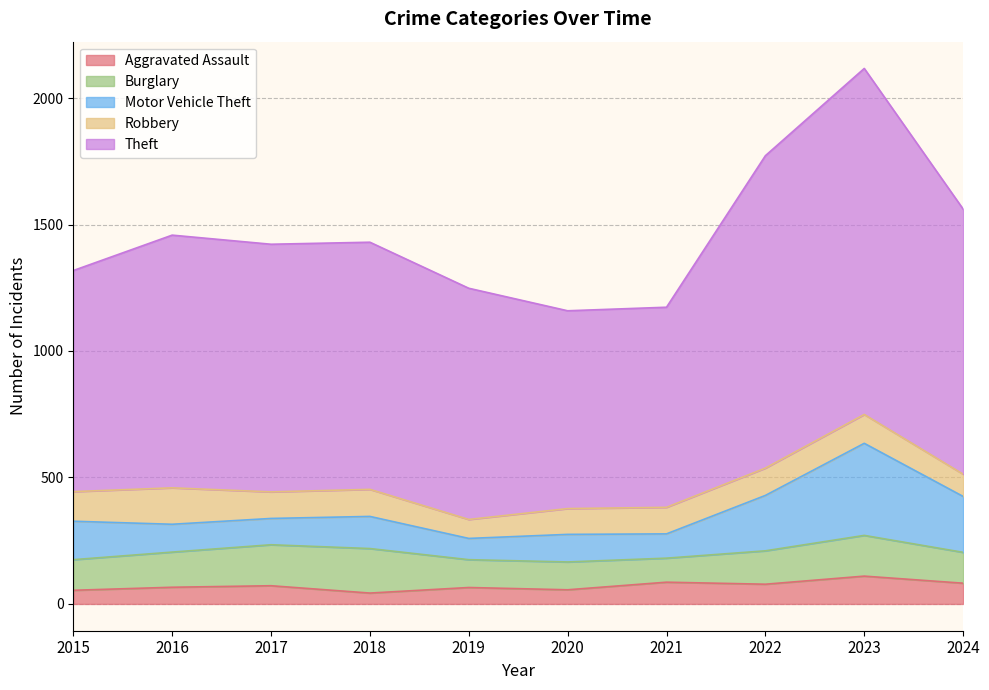

Reading left to right, transcribe all the data shown in this chart.

Aggravated Assault: 54	66	72	43	65	56	86	78	110	82
Burglary: 121	139	162	176	110	110	95	132	161	122
Motor Vehicle Theft: 152	110	104	127	84	109	96	219	364	221
Robbery: 117	144	105	107	75	102	105	108	114	88
Theft: 874	999	979	977	914	782	791	1235	1368	1048